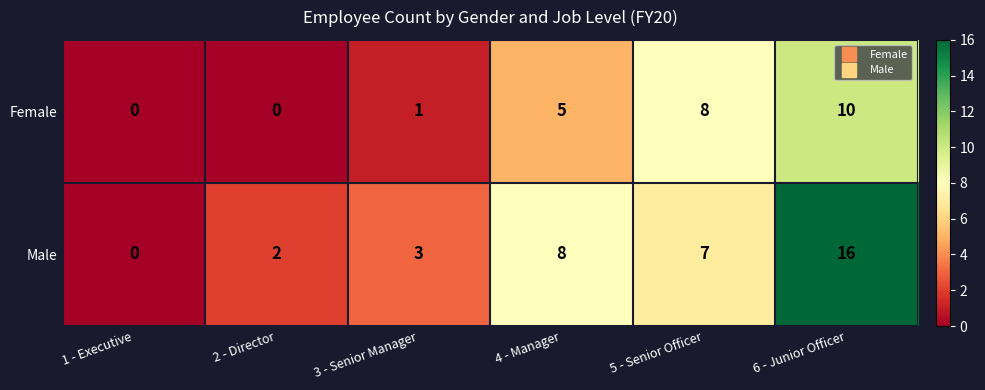

What is the sum of the Female values at 1 - Executive and 5 - Senior Officer?

8